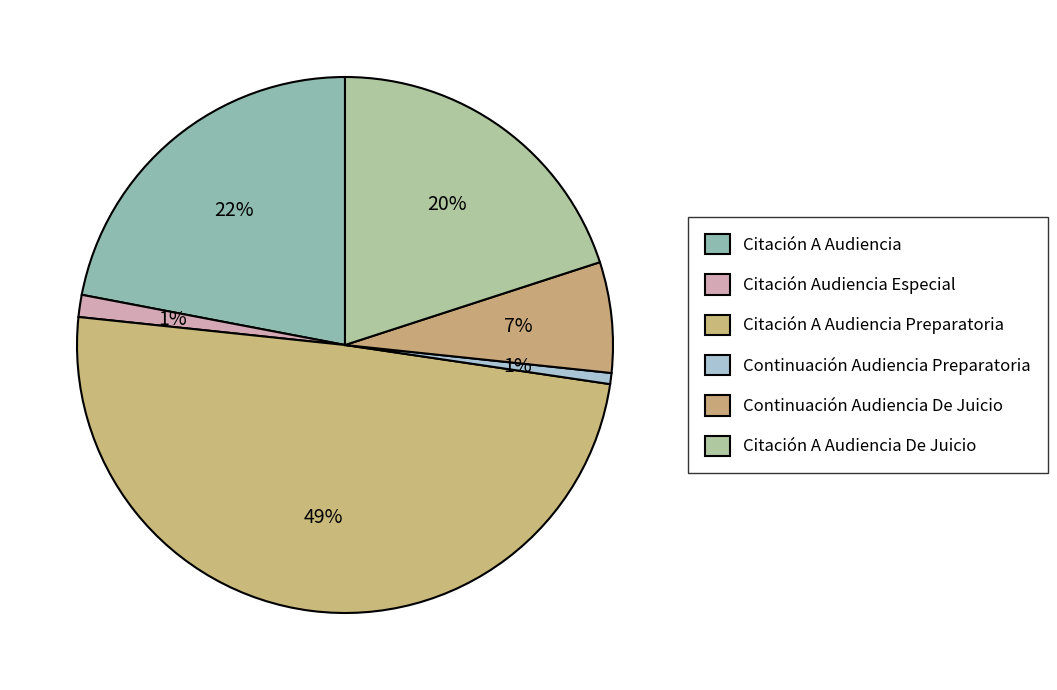

Count the number of slices in the pie.

6